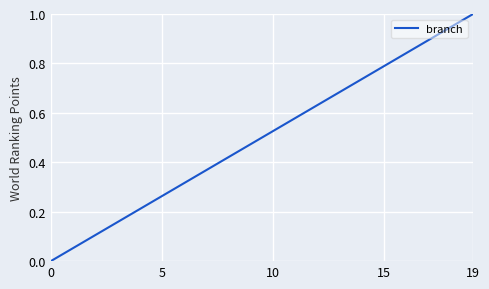

What is the difference between the maximum and minimum values?

1.0